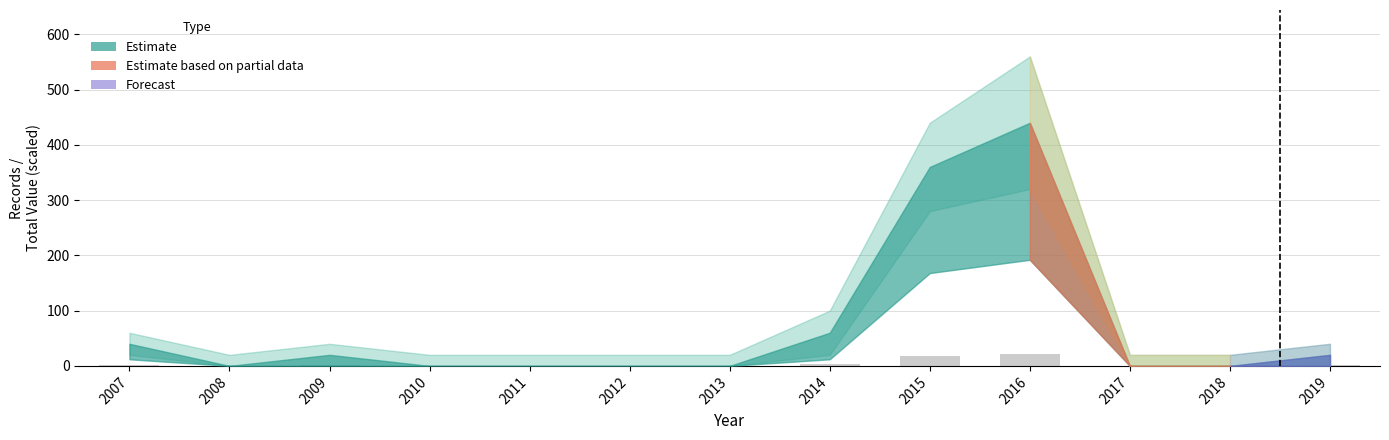

What is the maximum value shown in the chart?

22